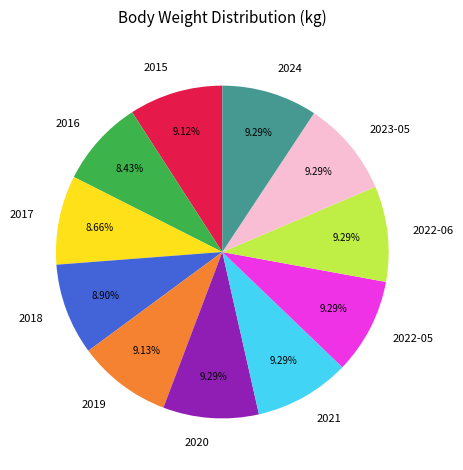

To the nearest percent, what is the difference between the largest and smallest slice percentages?

1%